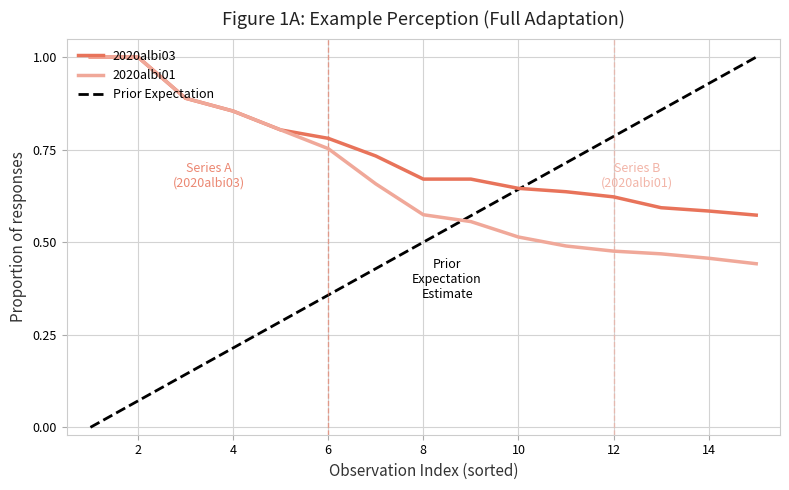

Which series has the largest range (max minus min)?

Prior Expectation